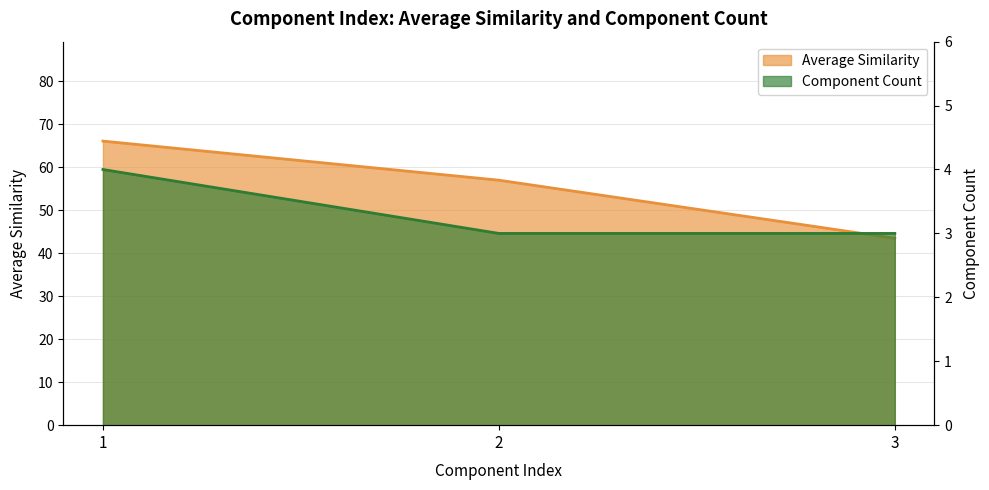

Where is Average Similarity nearest to the value 54?

2